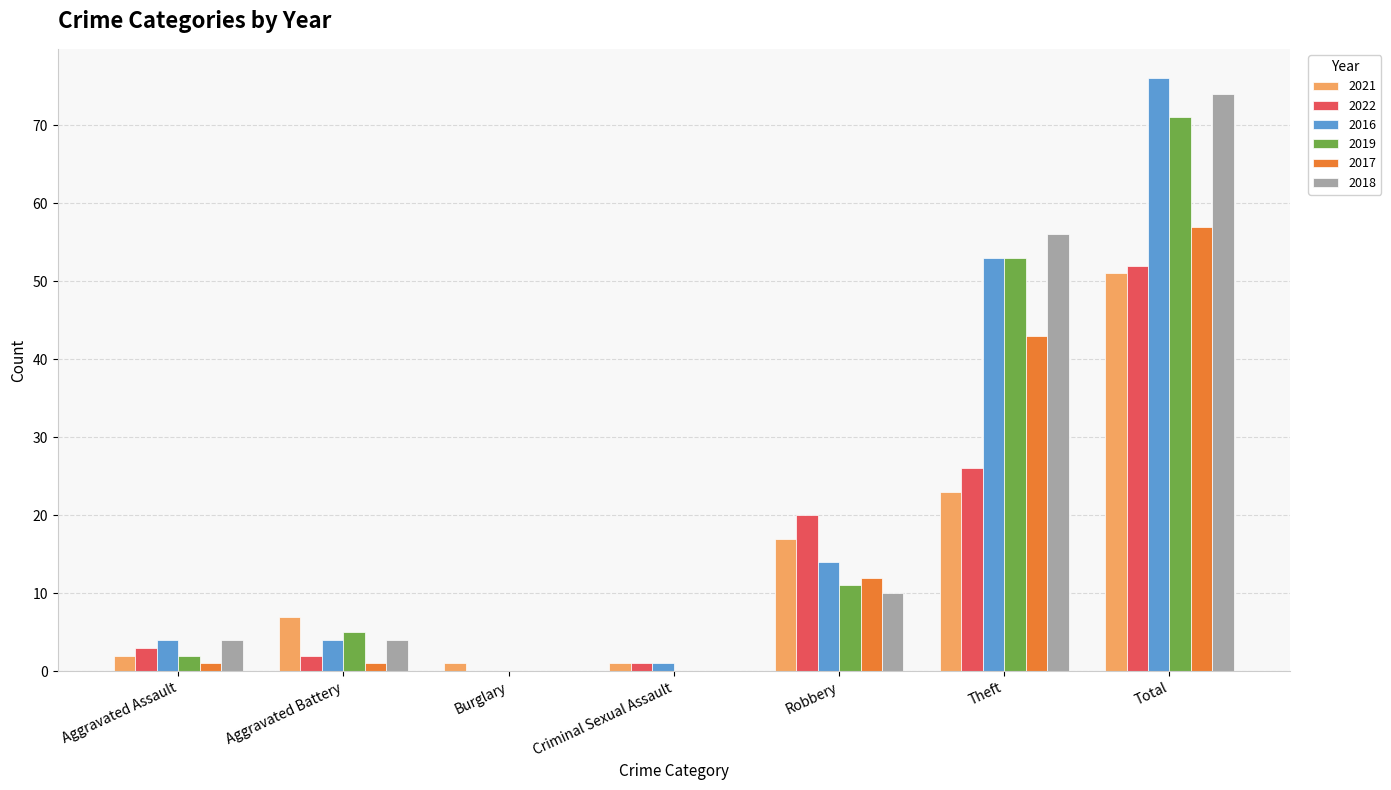

What is the total value across all series at Theft?

254